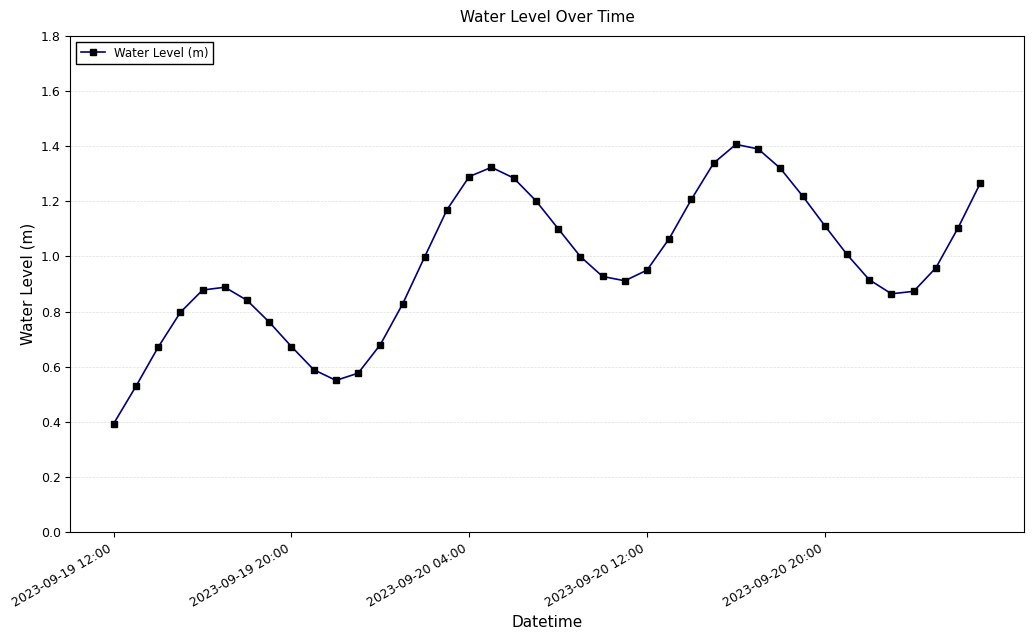

True or false: the data has more than 2 interior local peaks.

True